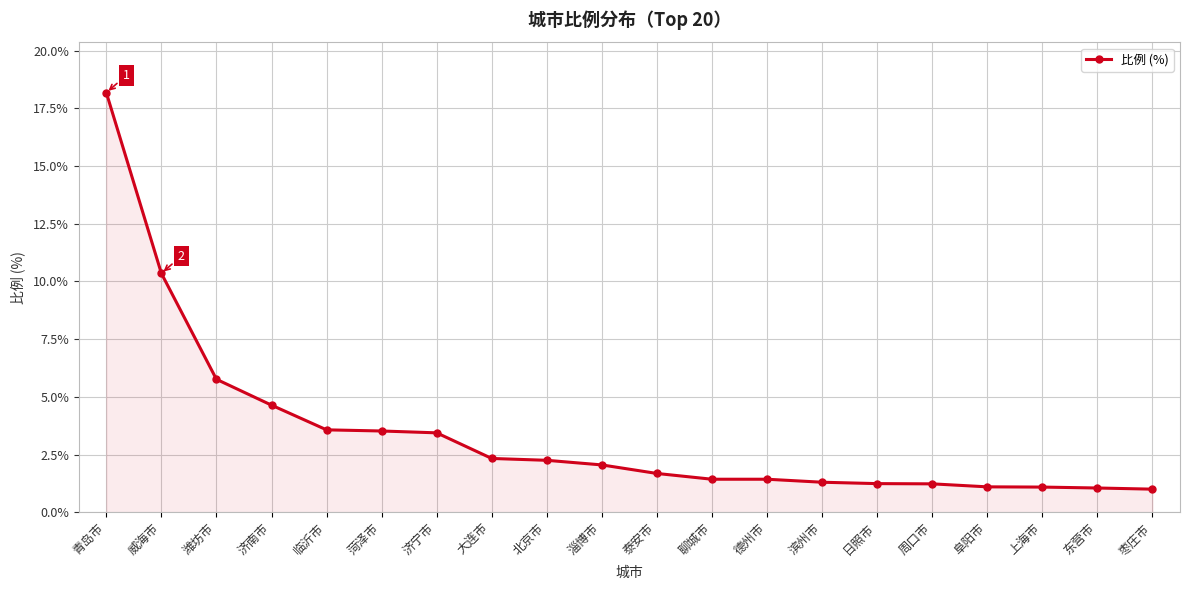

What is the smallest value displayed?

1.0